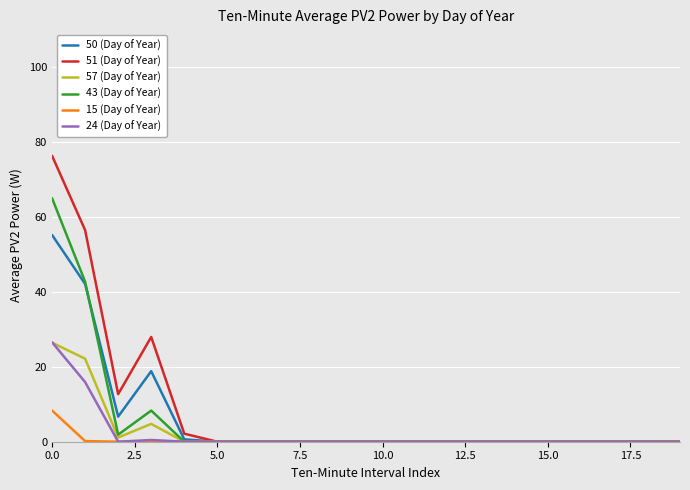

What are all the series names shown in the legend?

50 (Day of Year), 51 (Day of Year), 57 (Day of Year), 43 (Day of Year), 15 (Day of Year), 24 (Day of Year)